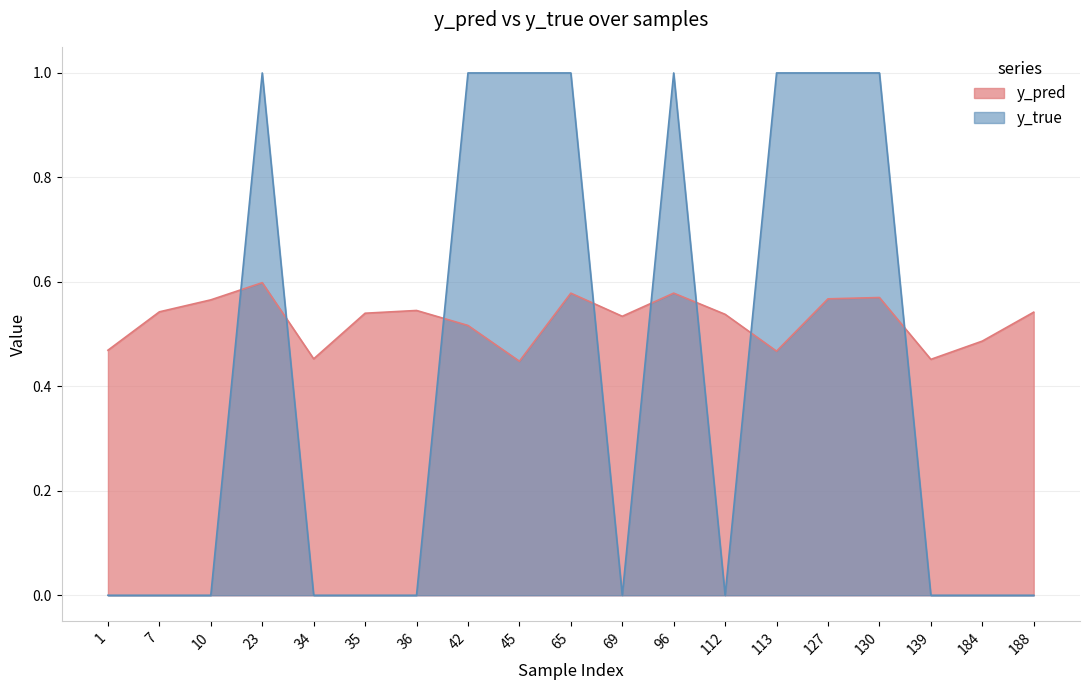

How many times do y_pred and y_true cross each other?

8